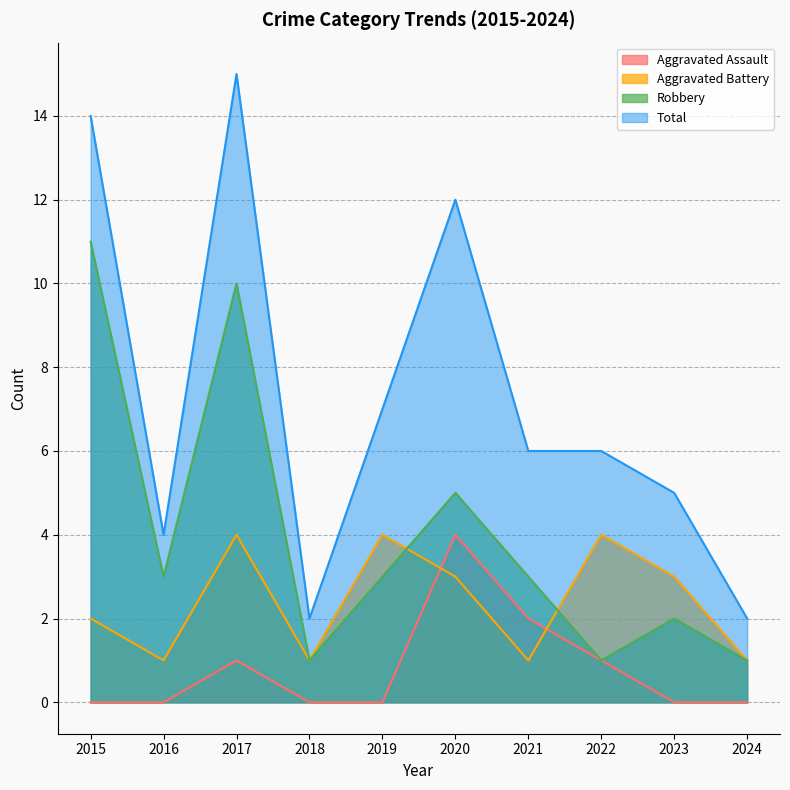

Is it true that Robbery equals 1 at 2016?

False